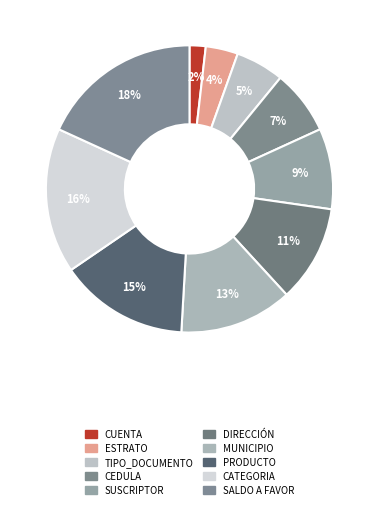

Does ESTRATO represent more than half of the total?

No